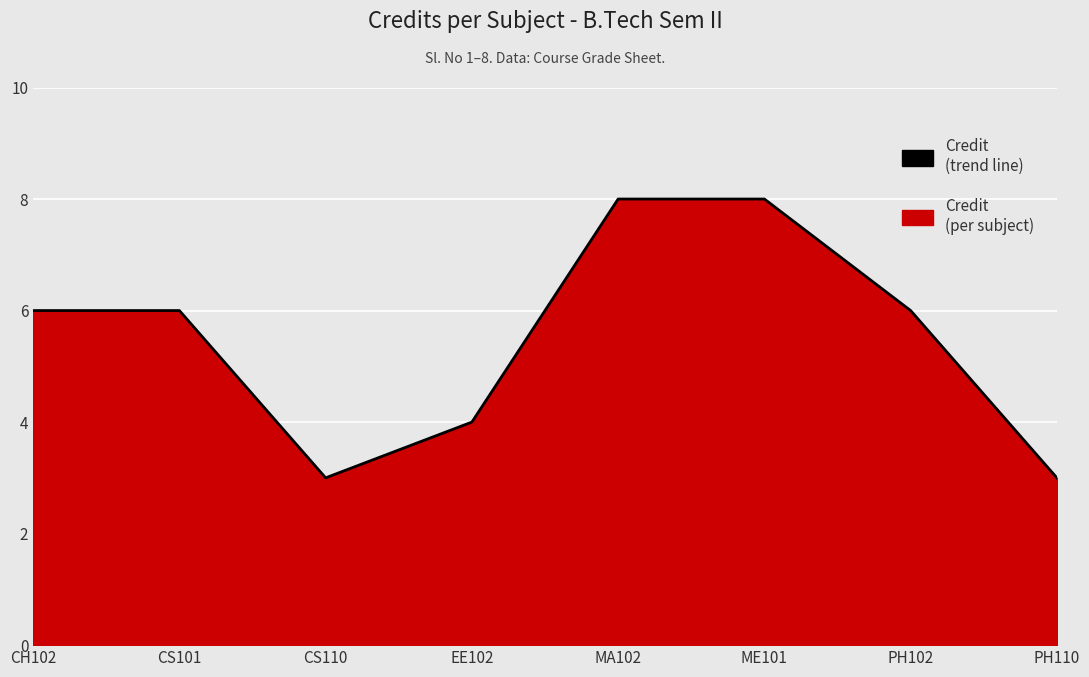

Which label corresponds to the largest value in the chart?

MA102